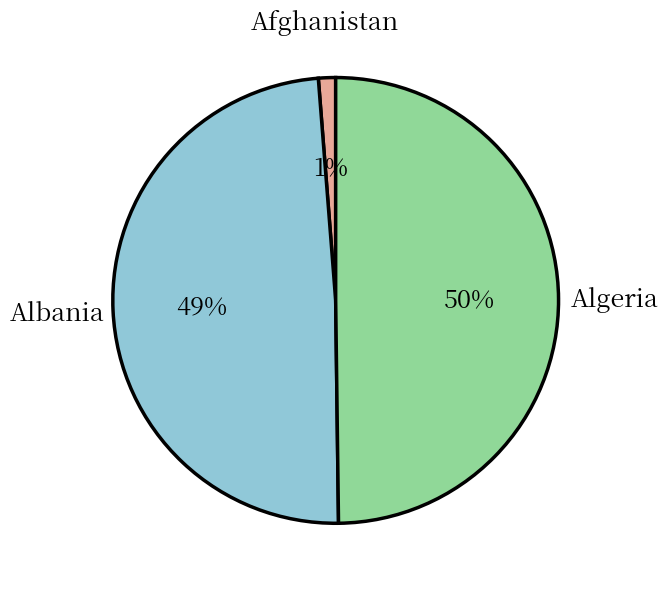

True or false: Albania accounts for 60% of the total.

False